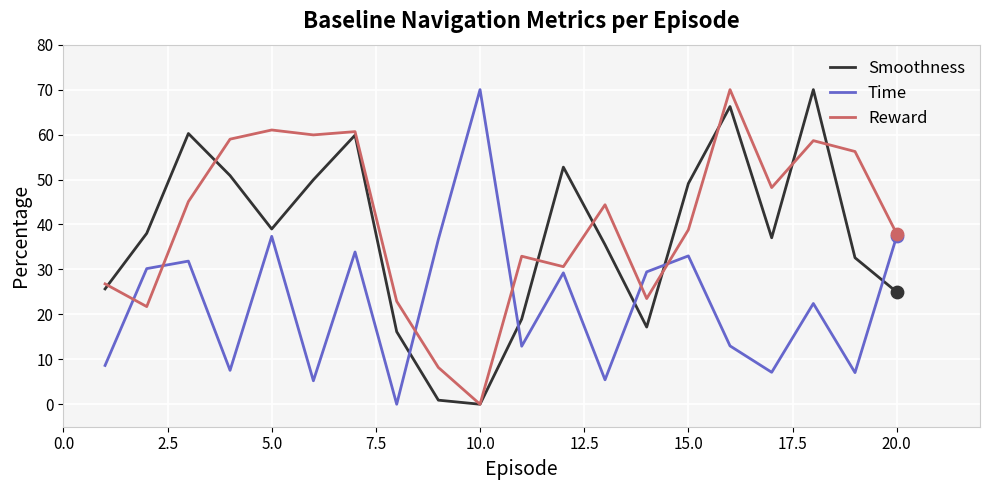

List the series in order of their overall mean, lowest first.

Time, Smoothness, Reward